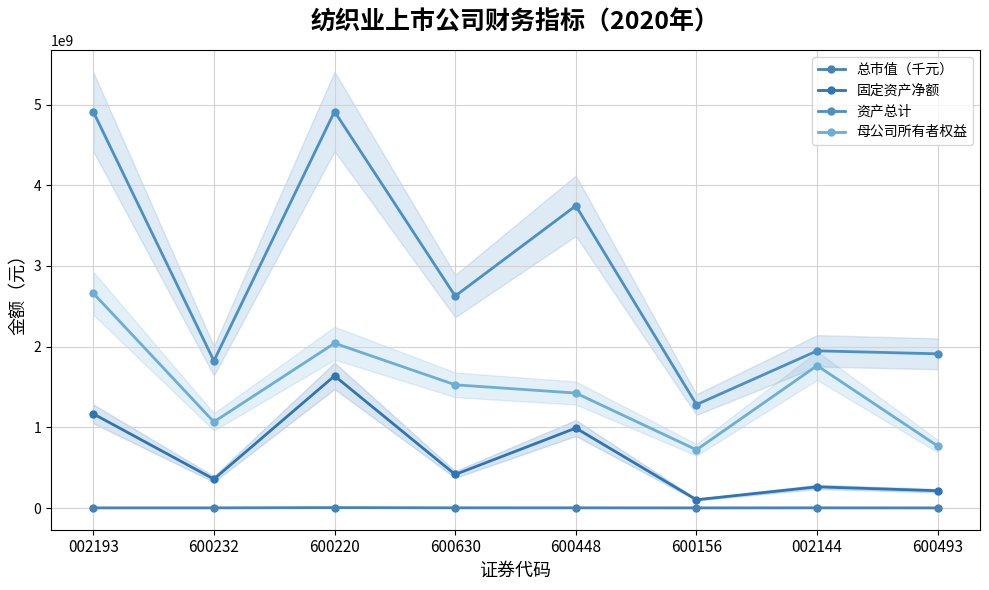

What is the label of the 6th point from the left?

600156